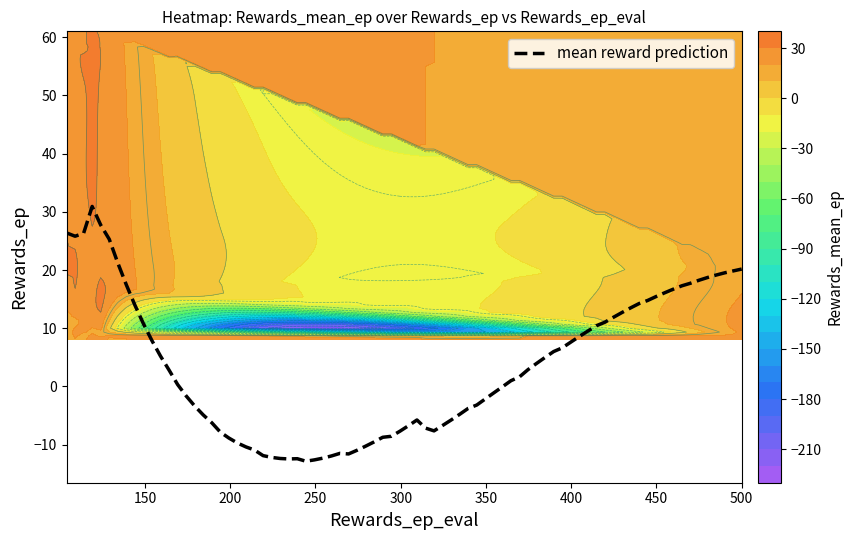

Is the value of rewards_ep at 19 greater than the value of rewards_ep_eval at 15?

No